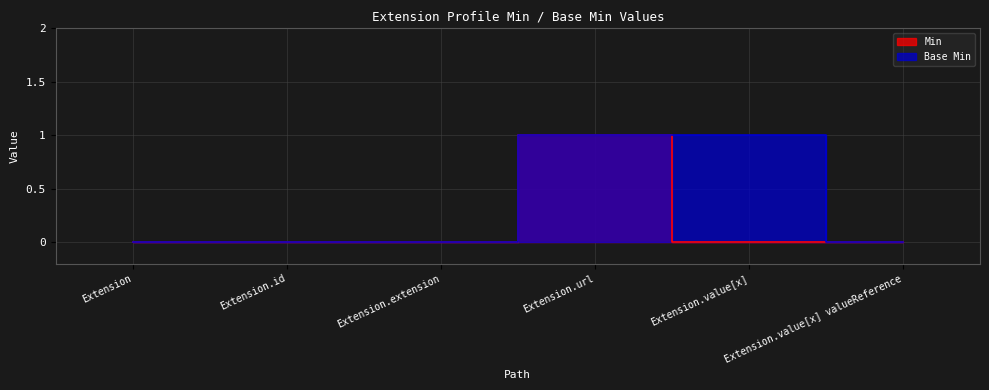

True or false: Base Min has a value of 1 at Extension.url.

True